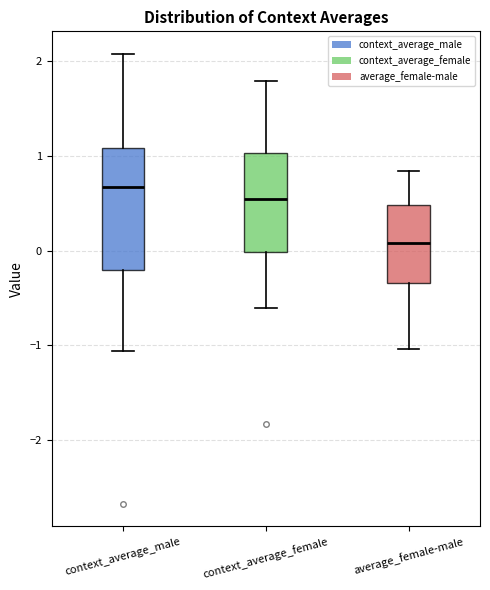

Where does the upper whisker of the box for context_average_female end on the y-axis? The values are not printed on the chart, so give them approximately, as read against the axis.

1.8